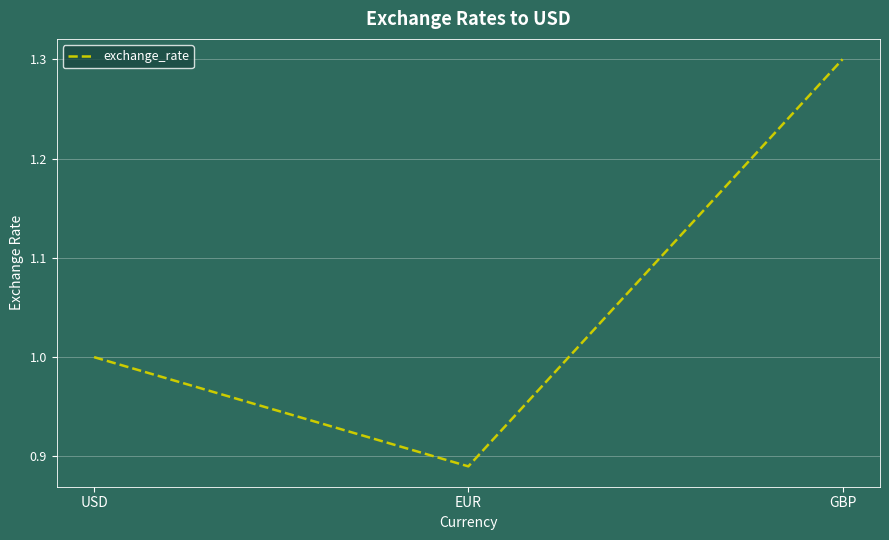

Rank the categories by value from lowest to highest.

EUR, USD, GBP